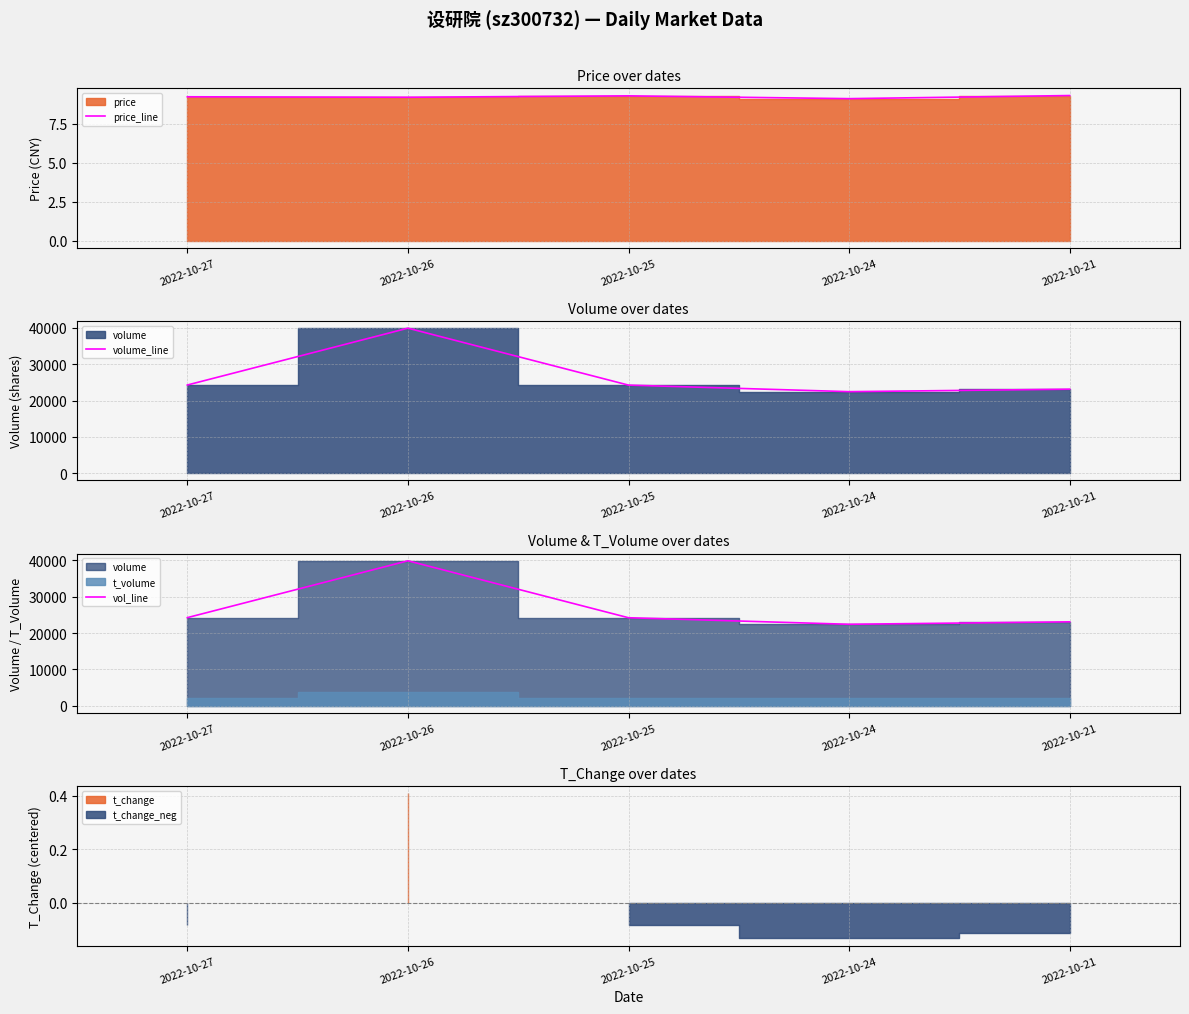

Which category has the highest value across all series?

2022-10-26